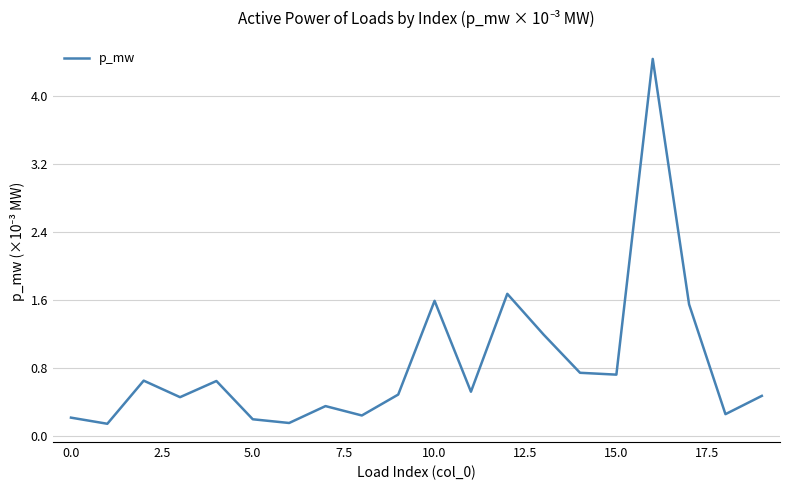

What is the difference between the second highest and minimum values?

1.5